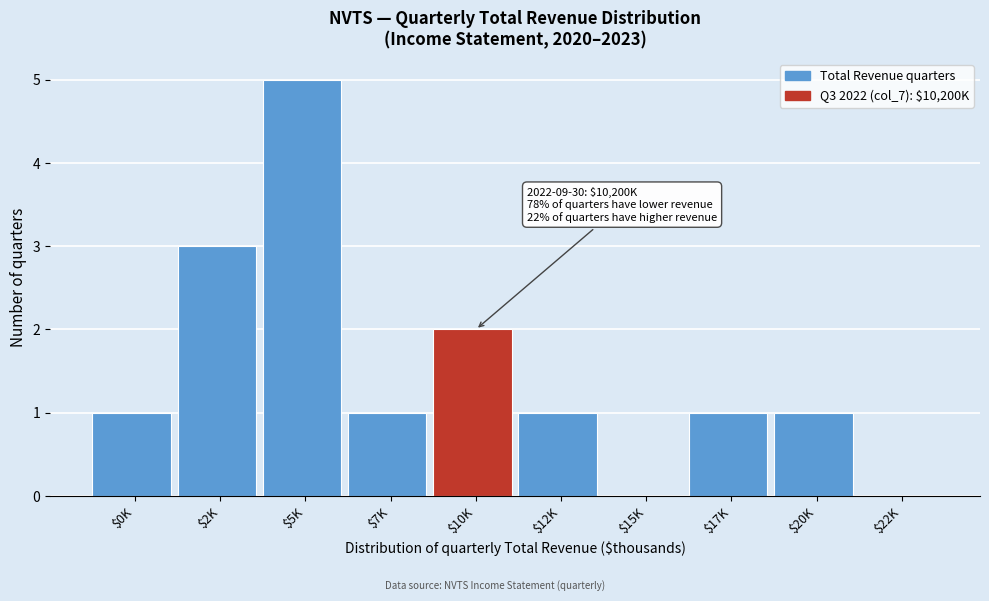

True or false: the data shows 0 at $22K.

True